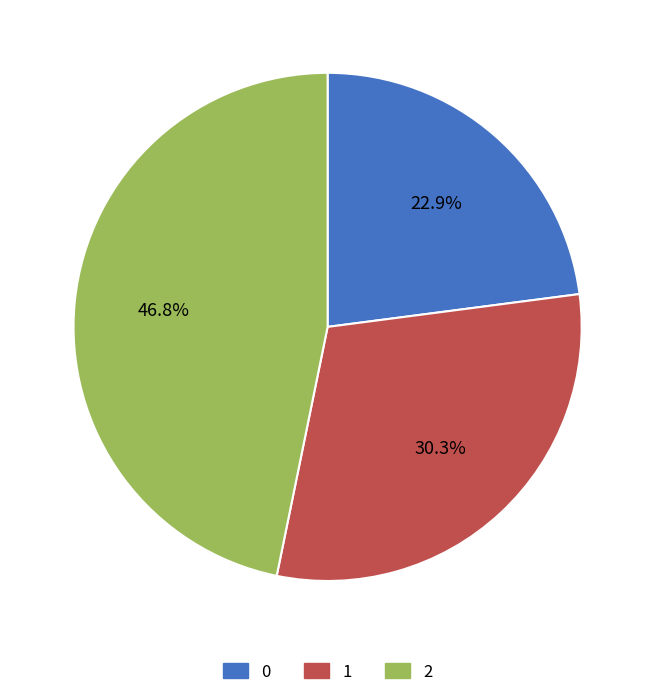

To the nearest percent, what portion does 0 represent?

23%